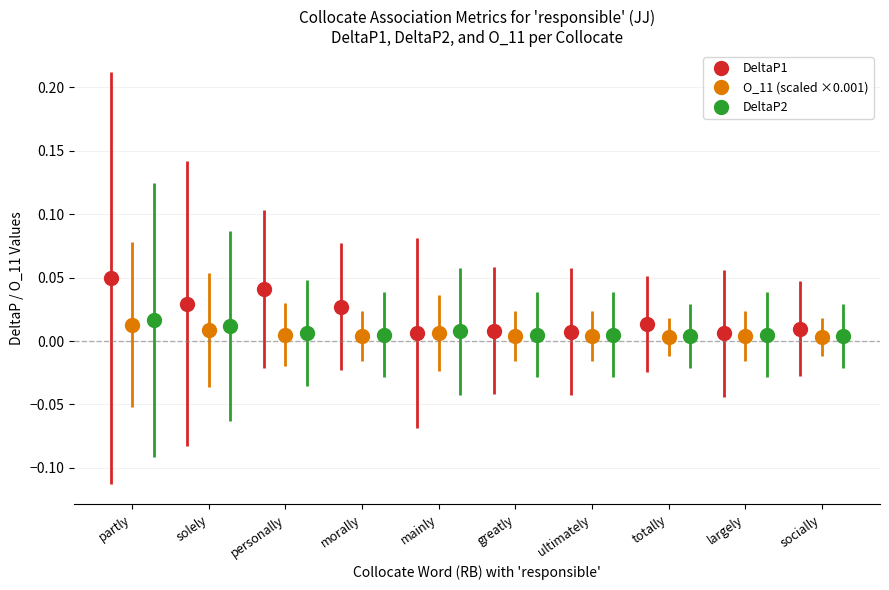

What is the sum of all DeltaP2 values?

0.1